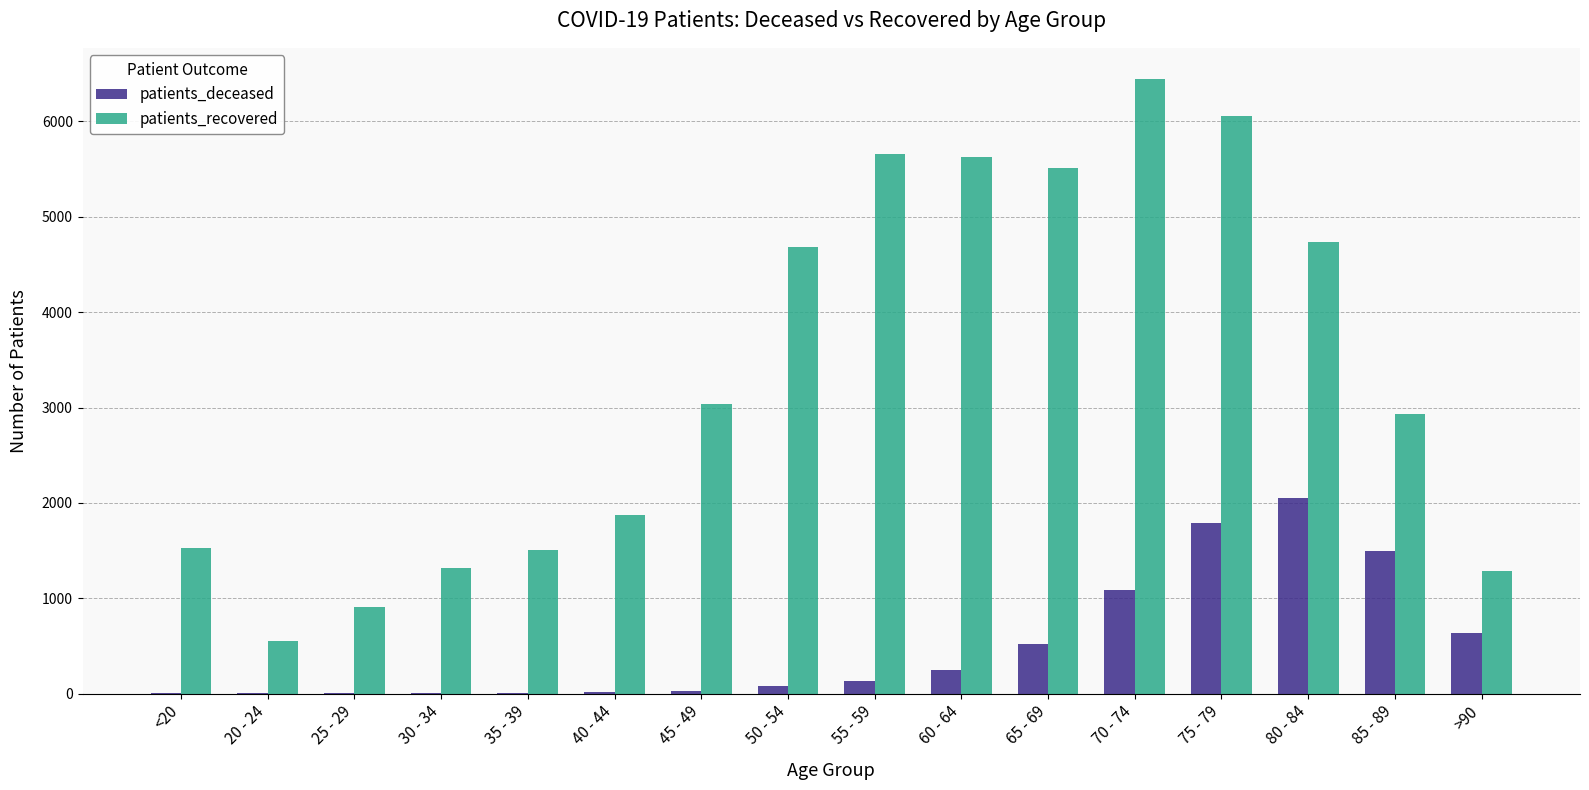

What is the sum of all patients_recovered values?

53648